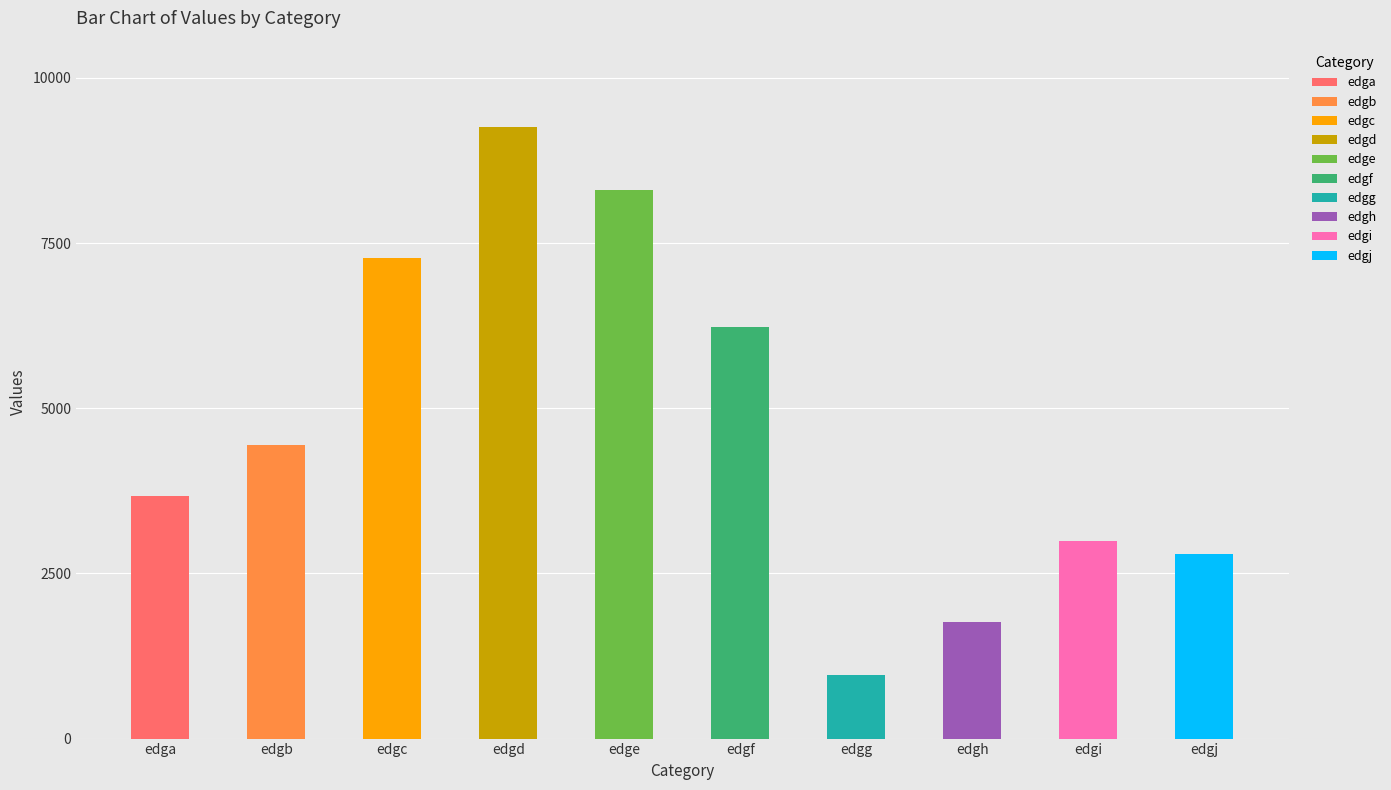

What is the sum of the values at edgg and edgh?

2724